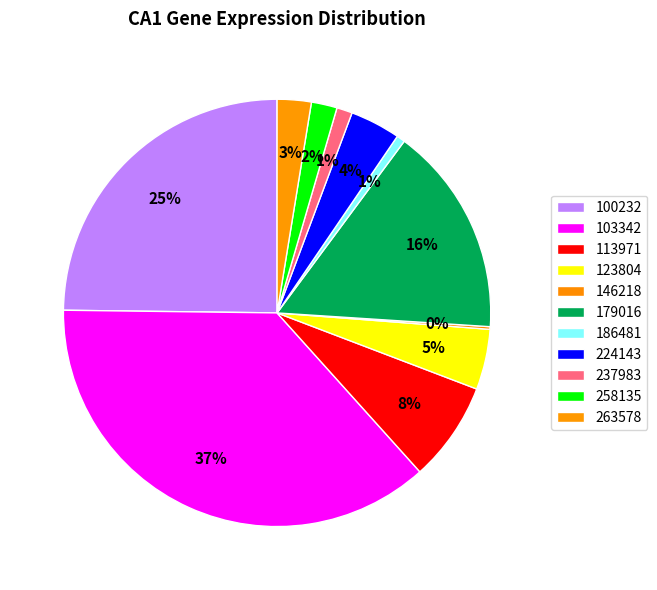

Count the number of slices in the pie.

11